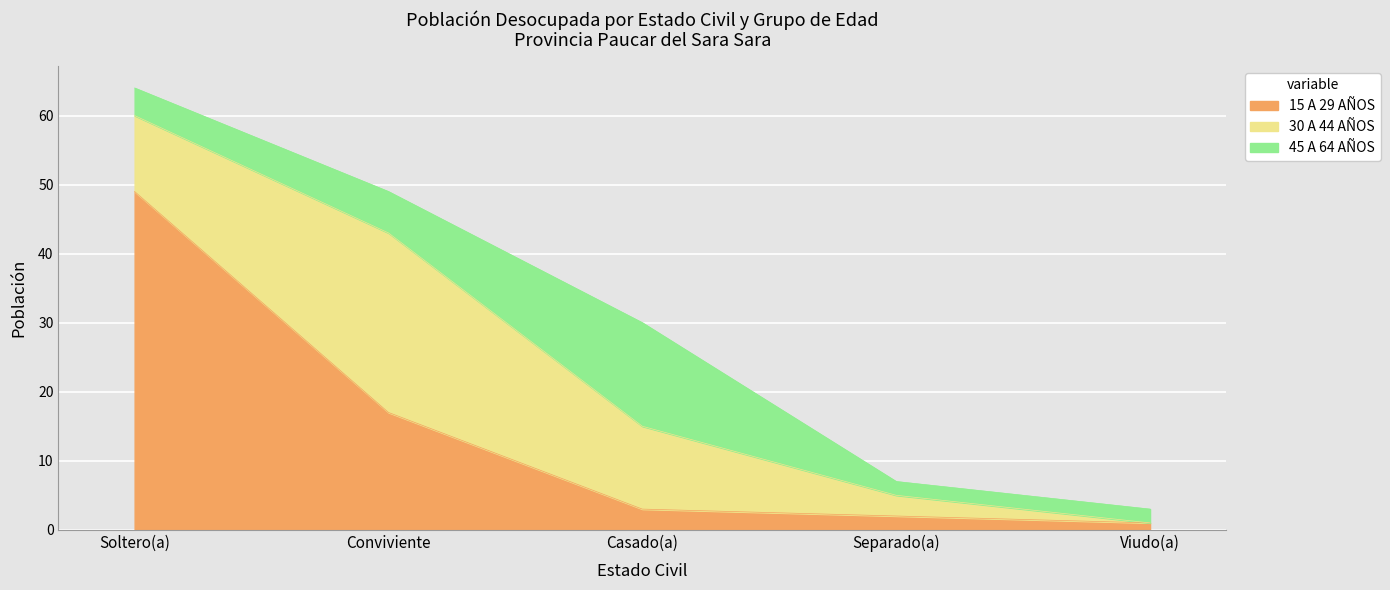

What is the difference between the highest and lowest values at Viudo(a)?

2